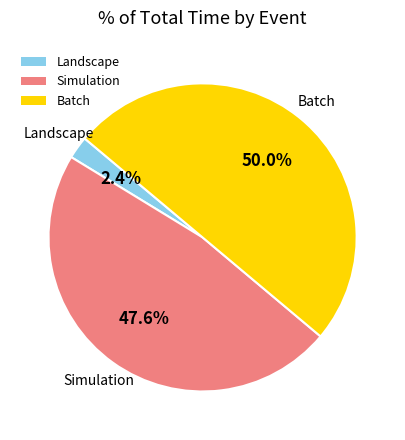

To the nearest percent, what percentage of the pie is Simulation?

48%